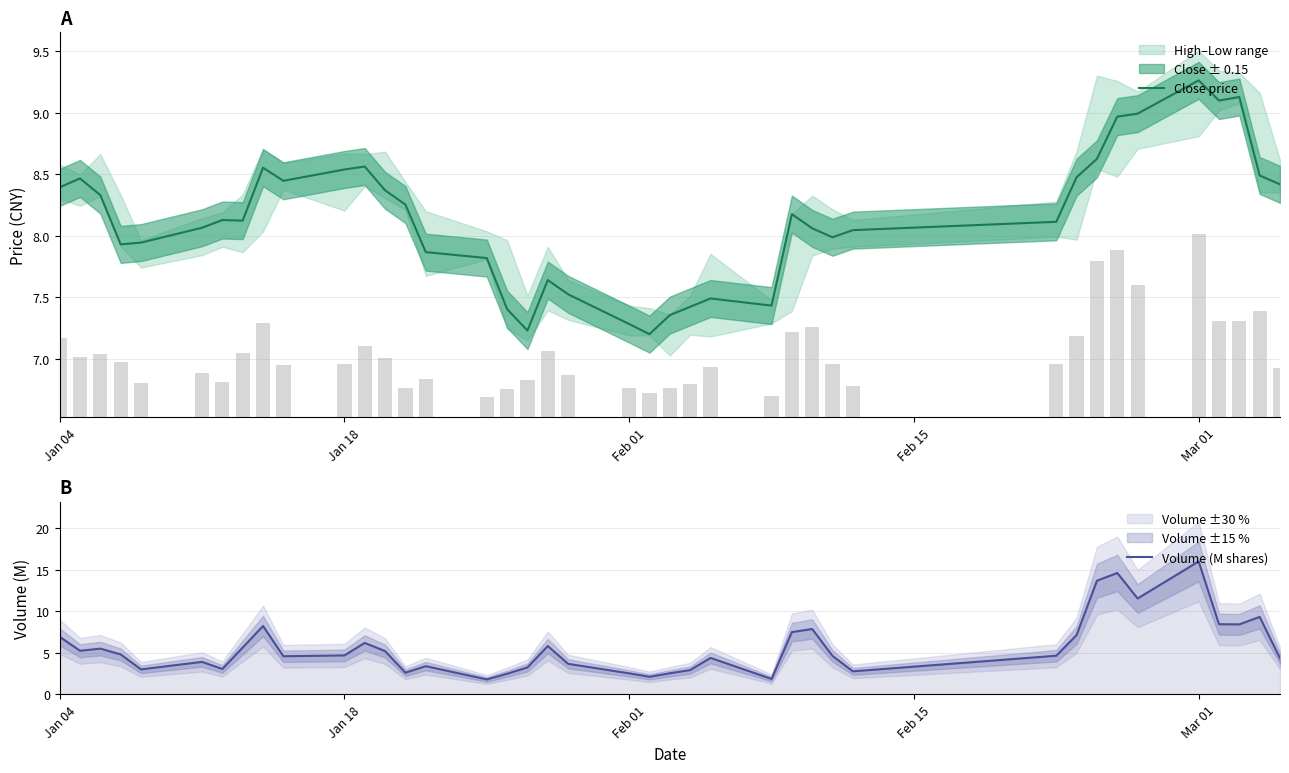

Reading left to right, extract all data points from this chart.

Close price: 8.4	8.5	8.3	7.9	7.9	8.1	8.1	8.1	8.6	8.4	8.5	8.6	8.4	8.3	7.9	7.8	7.4	7.2	7.6	7.5	7.3	7.2	7.4	7.4	7.5	7.4	8.2	8.1	8.0	8.0	8.1	8.5	8.6	9.0	9.0	9.3	9.1	9.1	8.5	8.4
Volume (M shares): 6.9	5.2	5.5	4.8	3.0	3.9	3.0	5.6	8.2	4.6	4.7	6.2	5.2	2.6	3.4	1.8	2.5	3.2	5.8	3.7	2.5	2.1	2.5	2.9	4.4	1.8	7.5	7.9	4.6	2.8	4.6	7.1	13.7	14.6	11.5	16.0	8.4	8.4	9.3	4.3